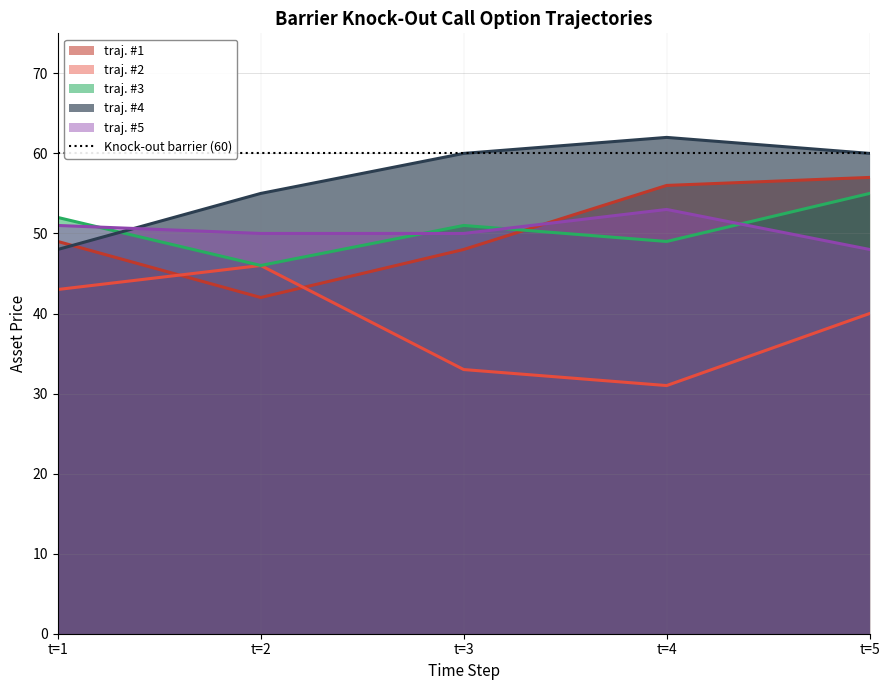

True or false: traj. #5 has a value of 82 at t=3.

False